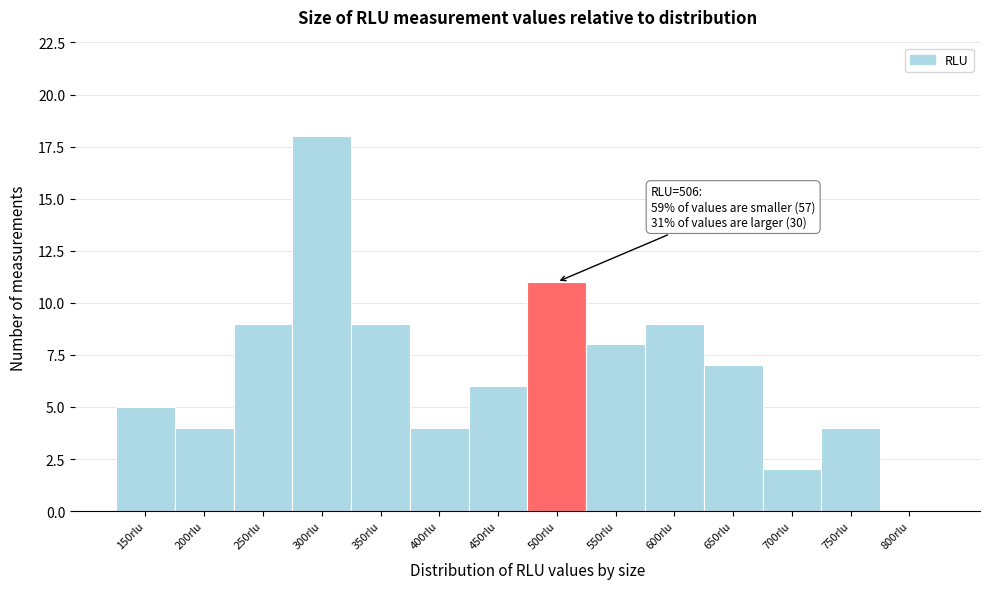

Reading right to left, list all the values displayed in this chart.

800rlu=0	750rlu=4	700rlu=2	650rlu=7	600rlu=9	550rlu=8	500rlu=11	450rlu=6	400rlu=4	350rlu=9	300rlu=18	250rlu=9	200rlu=4	150rlu=5